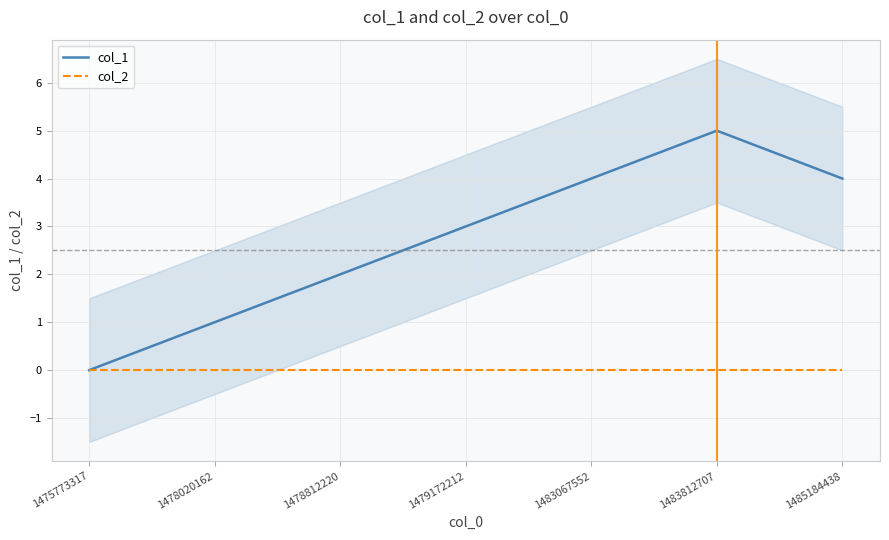

Between 1478812220 and 1478020162, which is larger?

1478812220